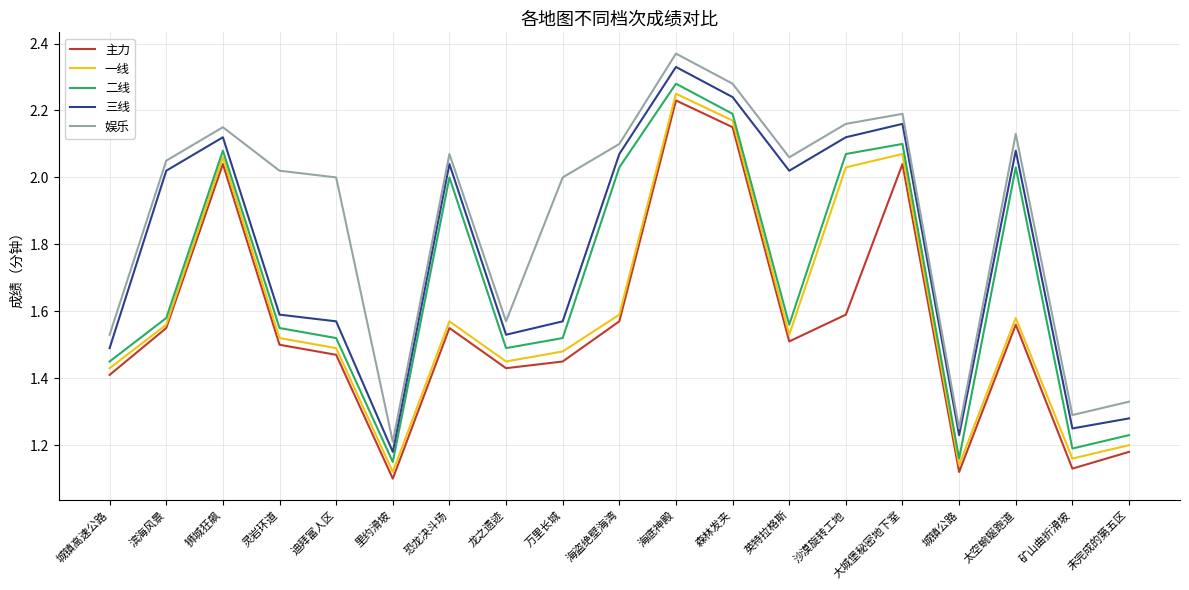

What position from the left is 太空蜿蜒跑道?

17